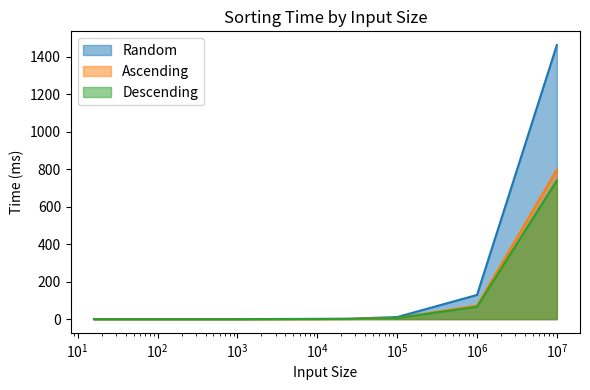

True or false: Ascending and Descending intersect in this chart.

False